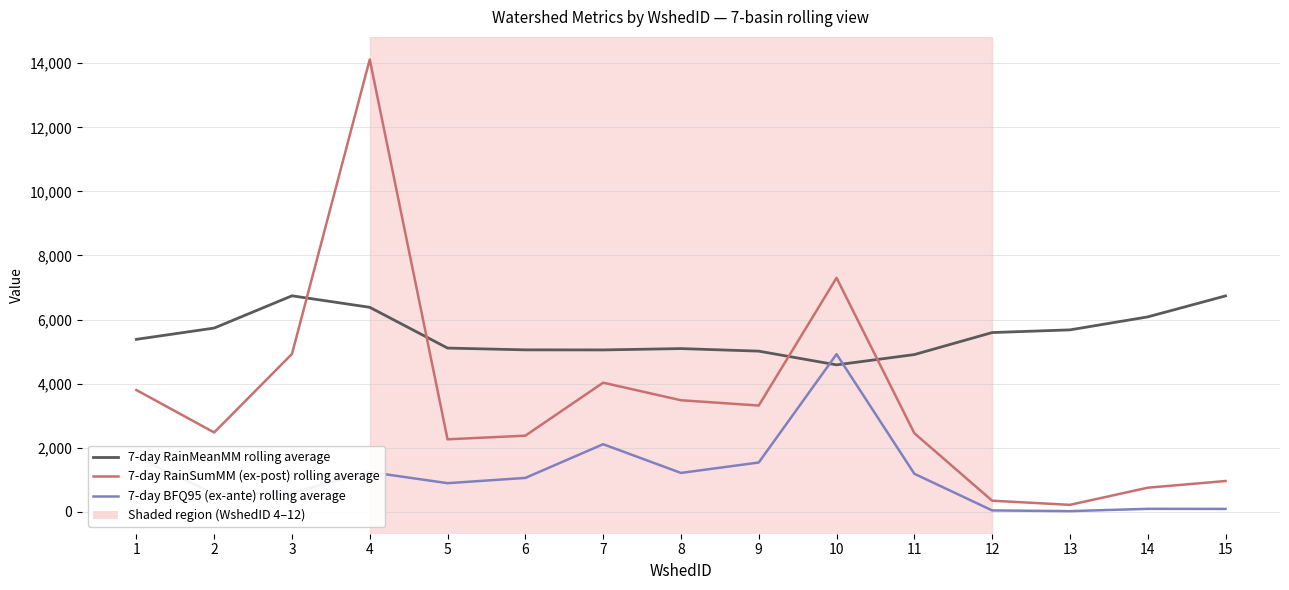

What is the difference between the second highest and second lowest values in the 7-day BFQ95 (ex-ante) rolling average series?

2066.4